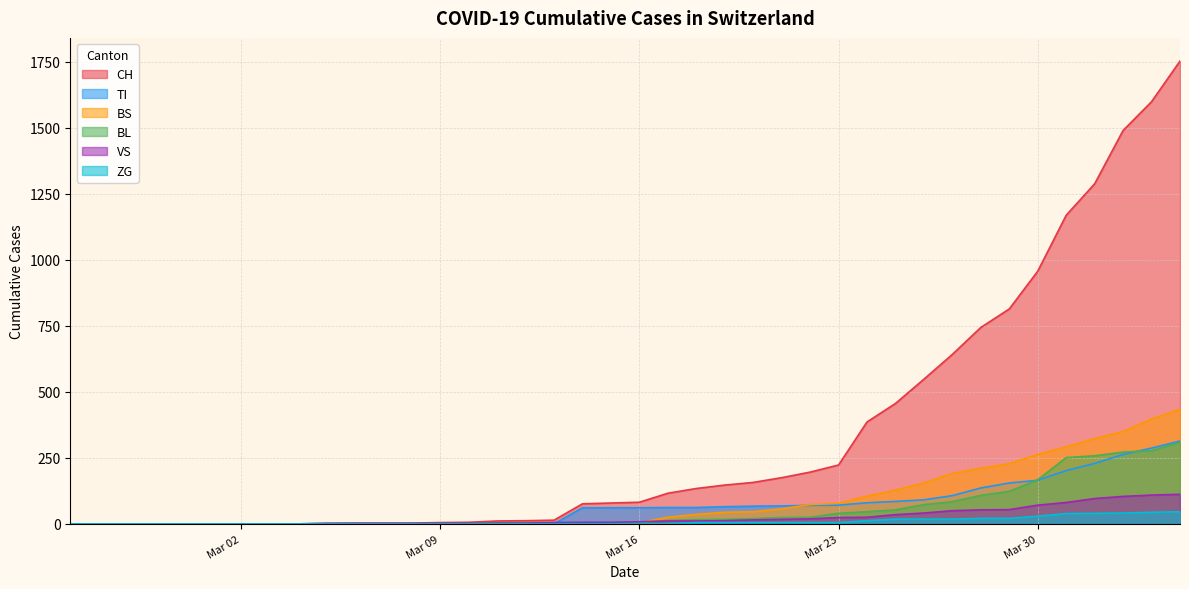

What are all the series names shown in the legend?

CH, TI, BS, BL, VS, ZG